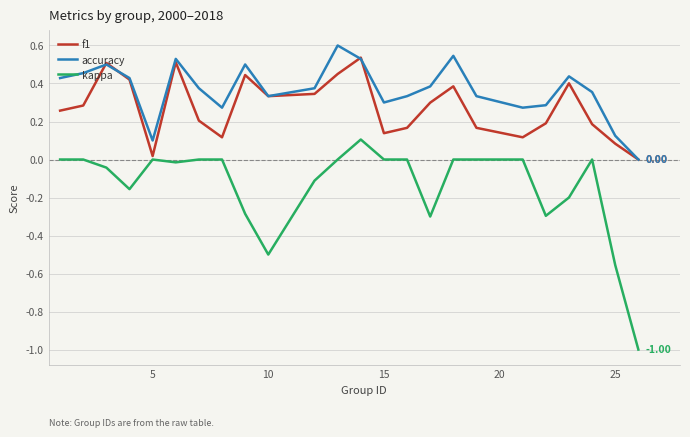

True or false: kappa and accuracy cross at least once.

False